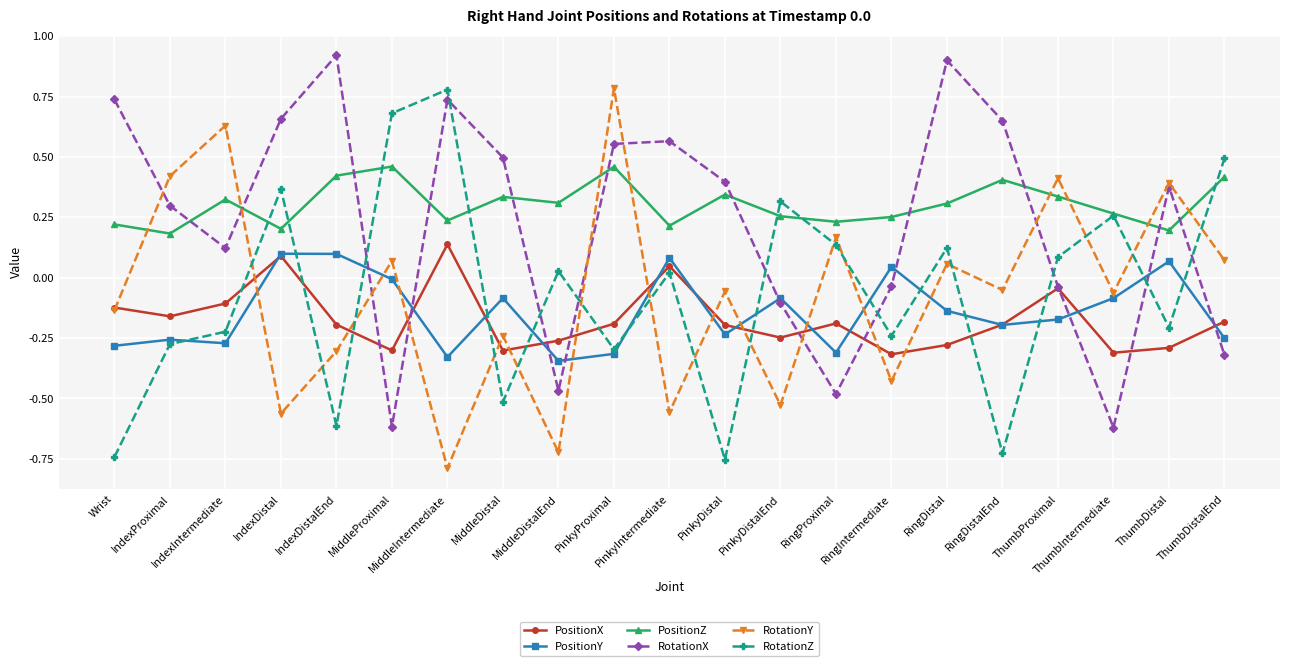

How many values in PositionX are above zero?

3